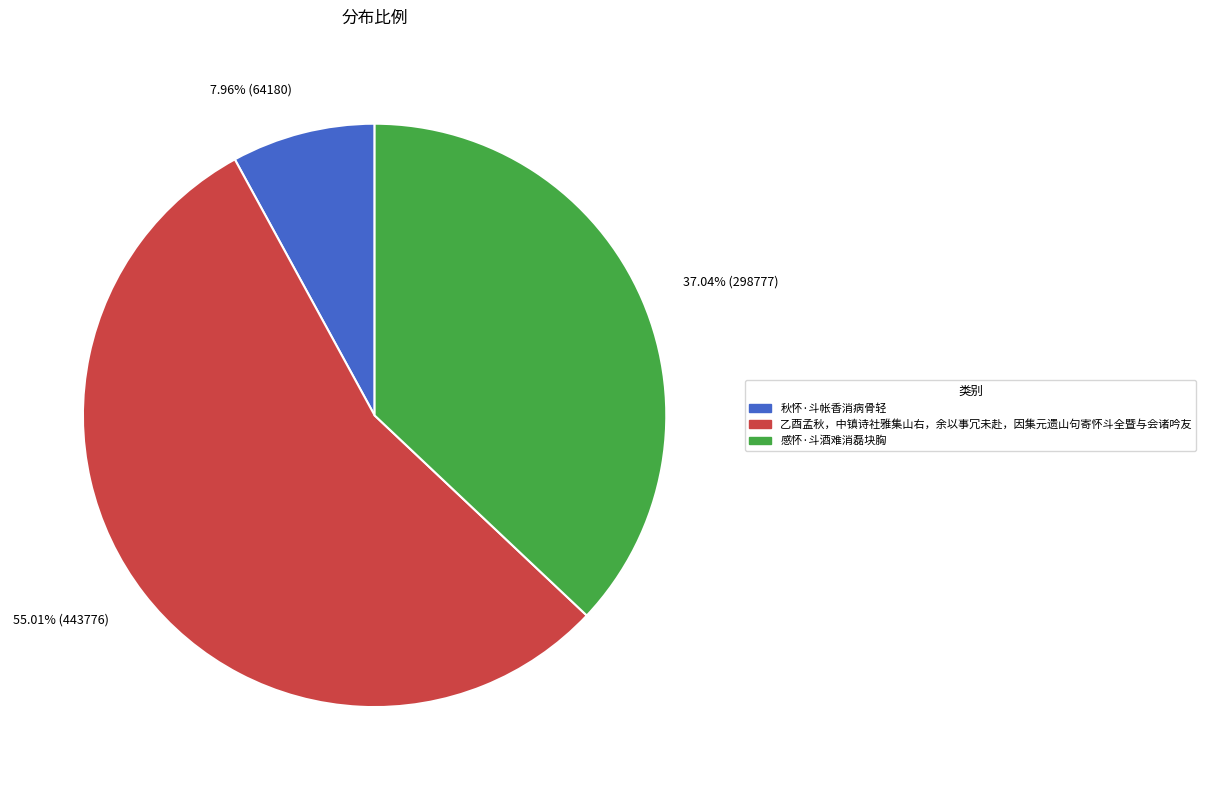

Approximately how many times larger is the value at 感怀·斗酒难消磊块胸 compared to 乙酉孟秋，中镇诗社雅集山右，余以事冗未赴，因集元遗山句寄怀斗全暨与会诸吟友?

0.7